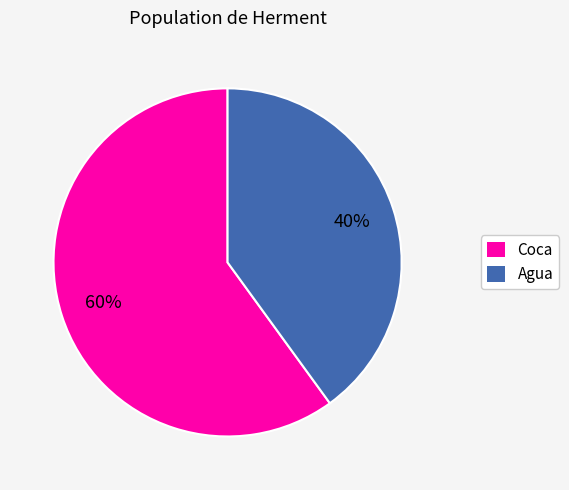

What is the largest slice in the pie chart?

Coca